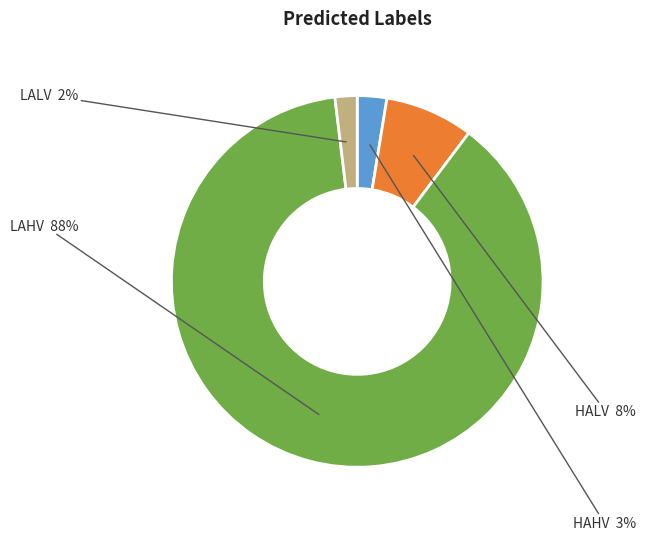

How many slices are in this pie chart?

4